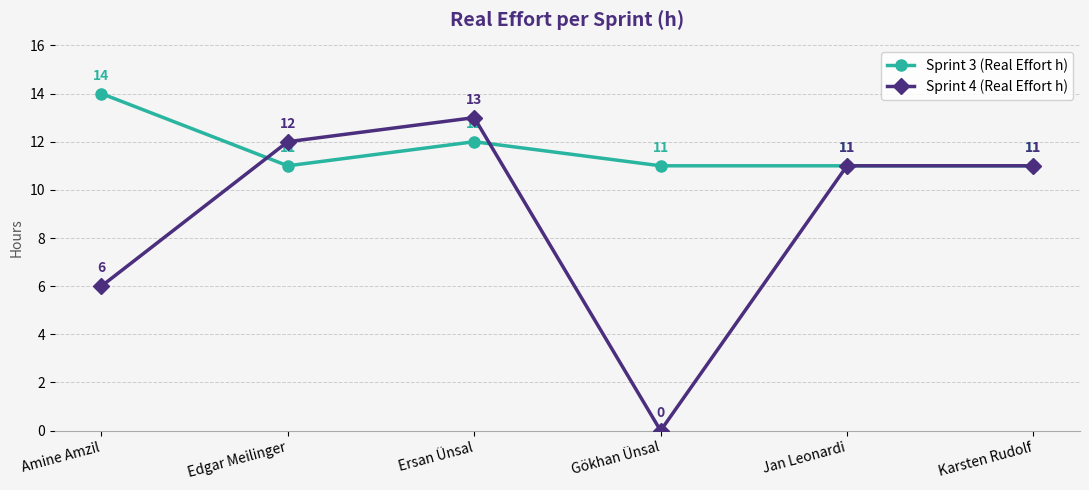

Count the number of data series in this chart.

2